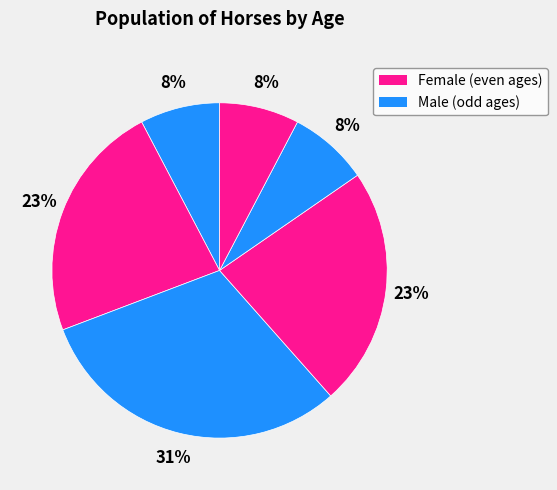

To the nearest percent, what is the average slice percentage?

17%